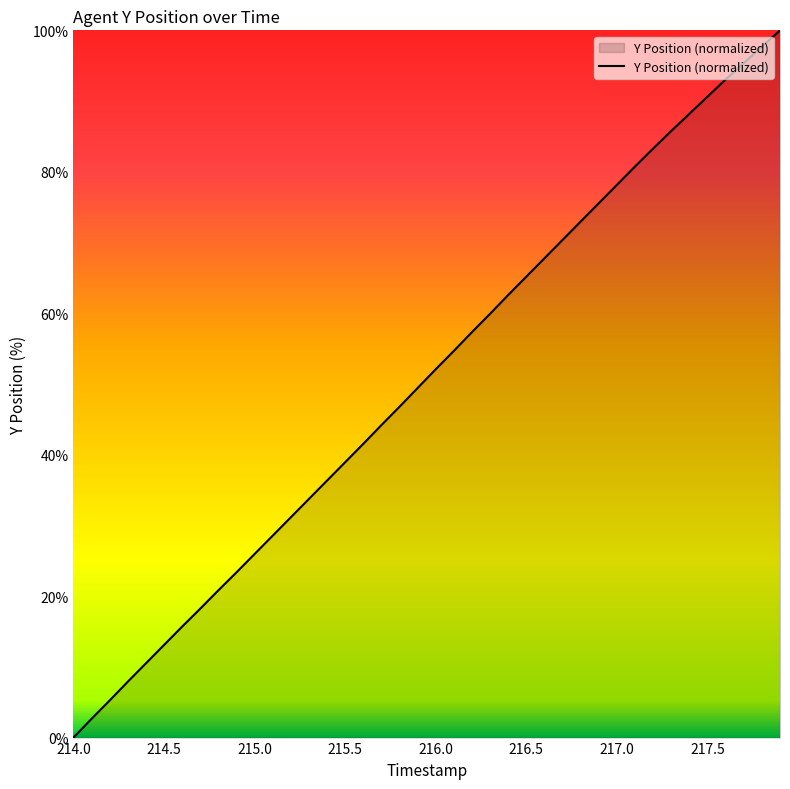

Reading left to right, extract all data points from this chart.

0.0	2.7	5.2	7.9	10.5	13.1	15.7	18.2	20.8	23.4	26.0	28.6	31.2	33.7	36.3	38.9	41.5	44.2	46.8	49.4	52.1	54.7	57.3	59.9	62.6	65.2	67.8	70.4	73.0	75.6	78.2	80.8	83.3	85.8	88.2	90.6	93.1	95.4	97.7	100.0